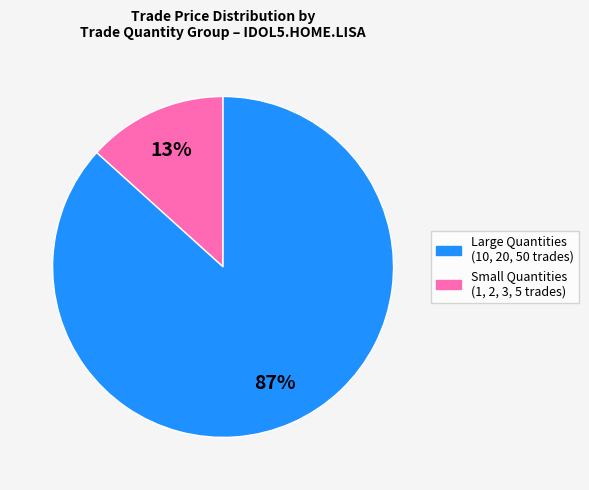

Is there any slice that represents more than half of the pie?

Yes